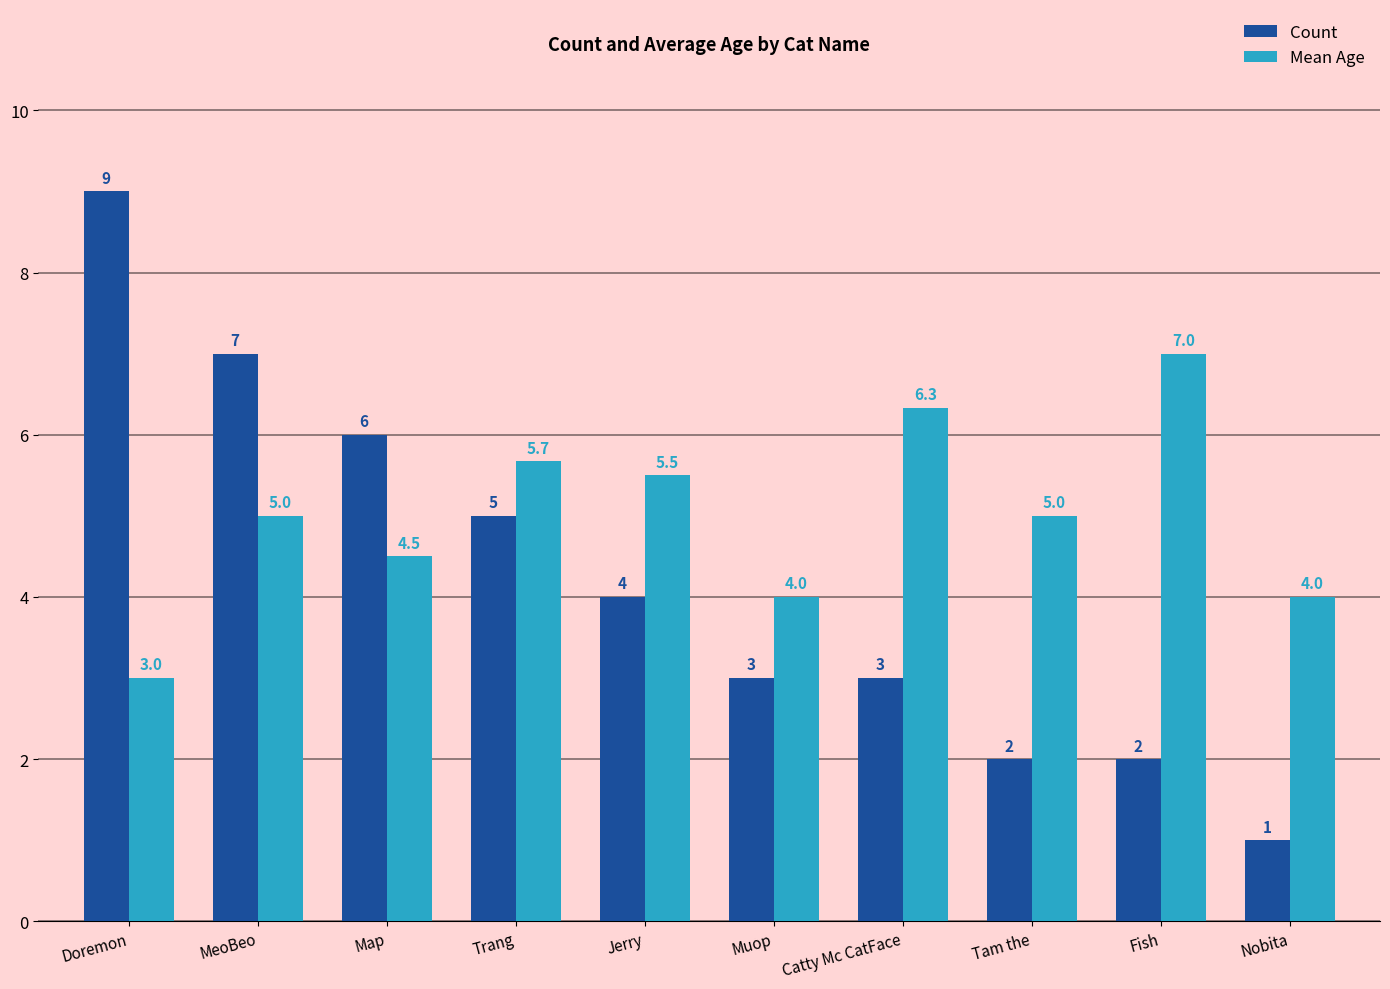

What is the sum of all Mean Age values?

50.0